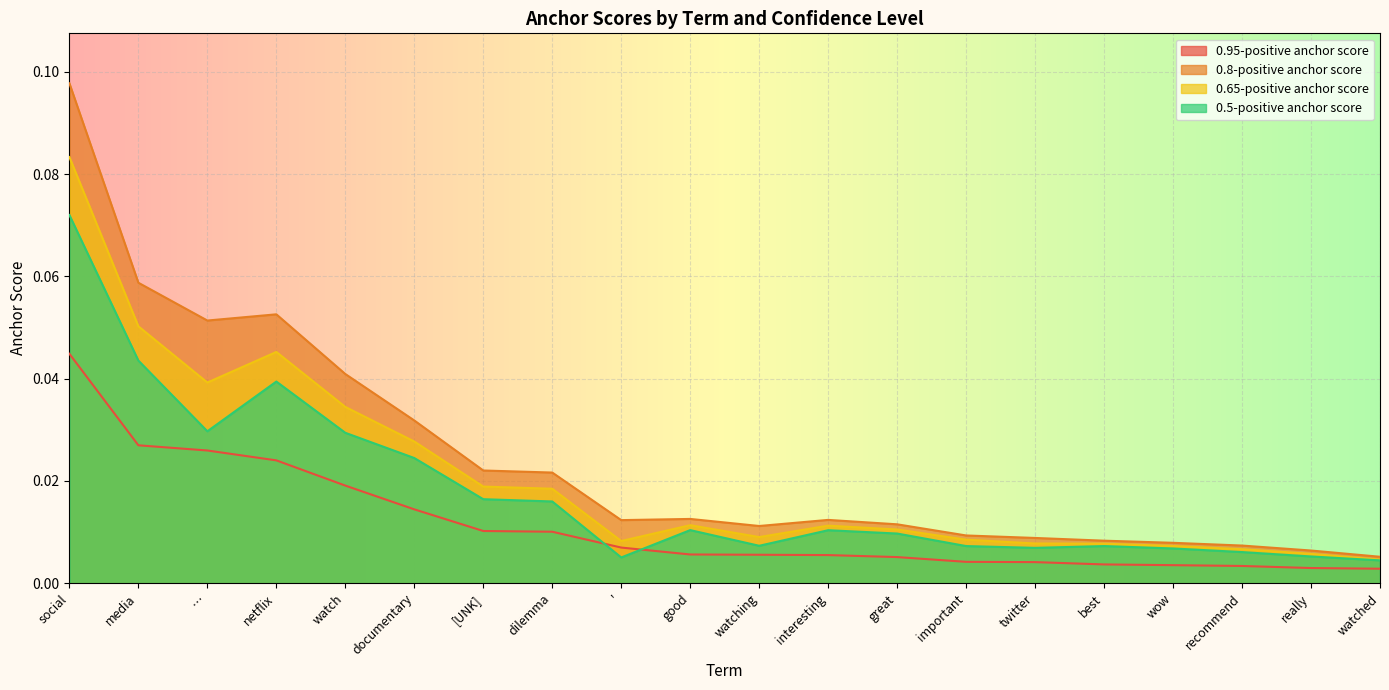

The 0.5-positive anchor score series shows 0.0 at netflix. True or false?

True